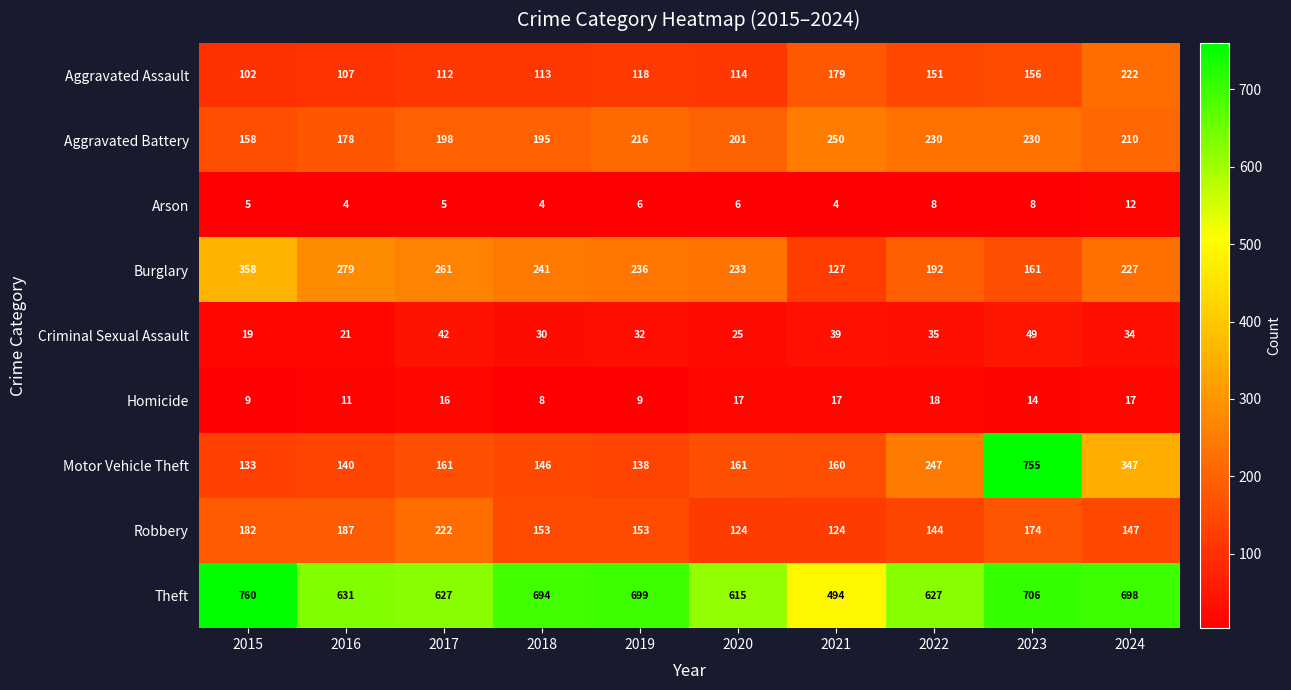

What is the sum of the Criminal Sexual Assault values at 2021 and 2022?

74